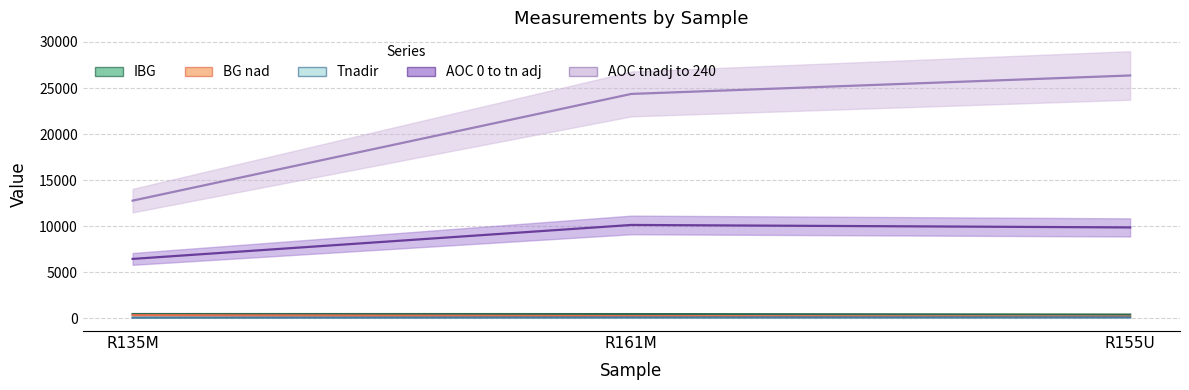

What is the difference between the maximum and second lowest values in the Tnadir series?

7.4